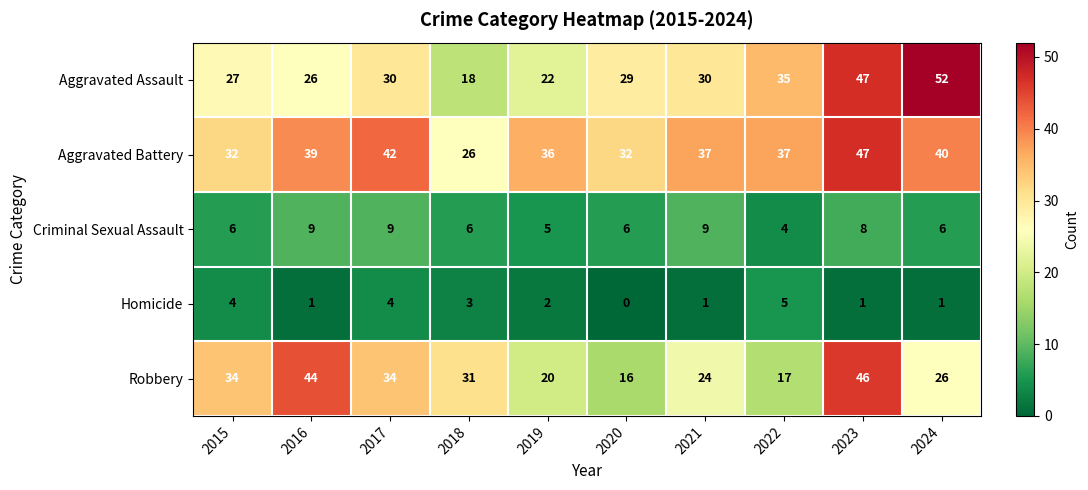

Read the Aggravated Battery value at 2017, to the nearest 5.

40